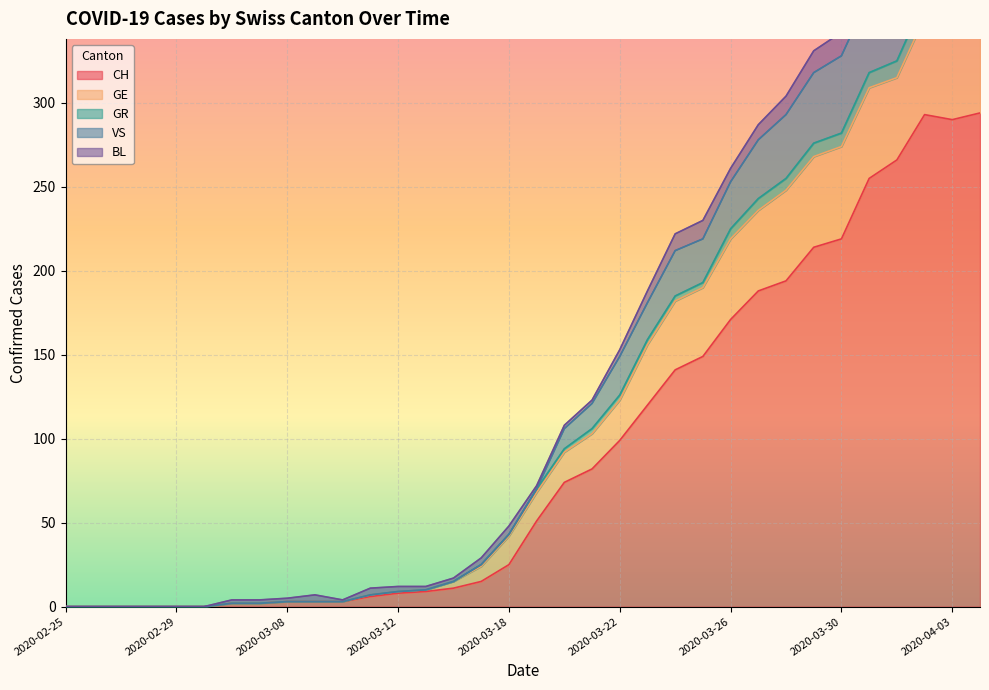

Where is the first local minimum for GE?

2020-04-01